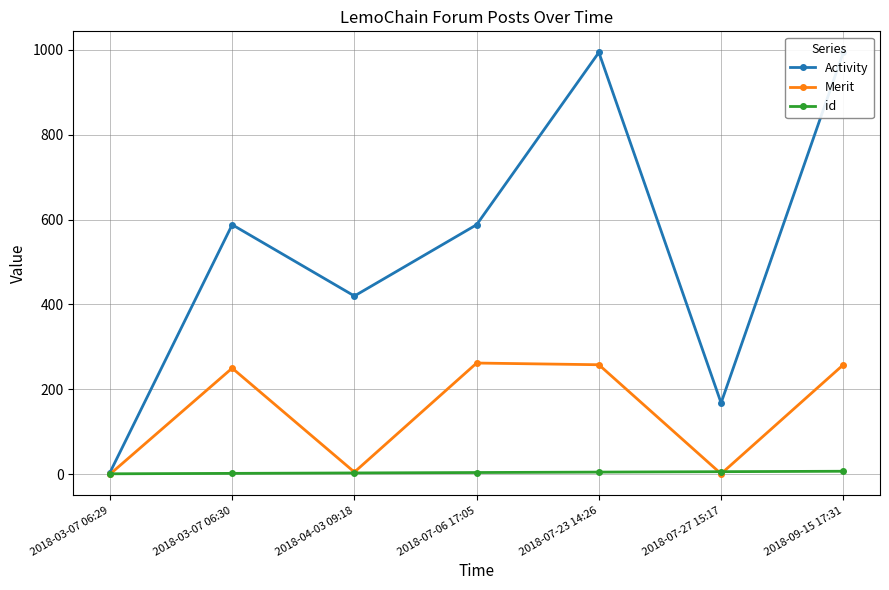

Is the value of id at 2018-07-27 15:17 greater than the value of Activity at 2018-03-07 06:29?

Yes